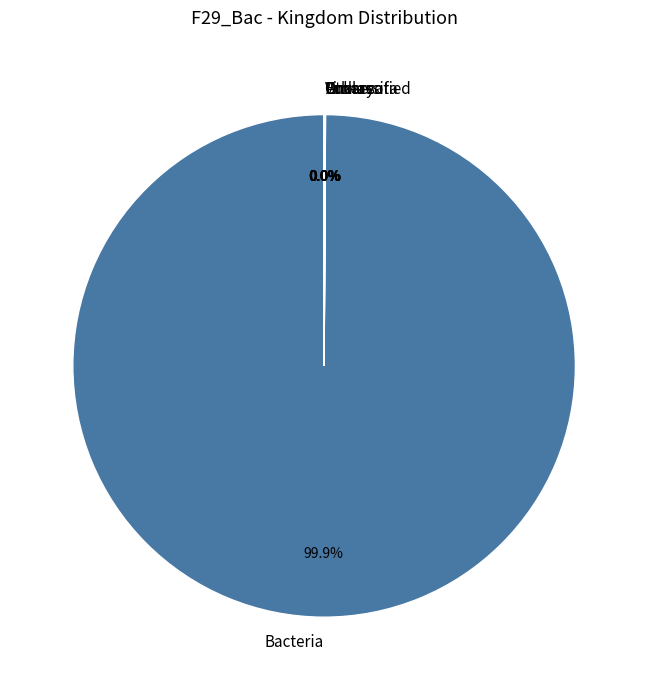

Which category has the biggest portion of the pie?

Bacteria